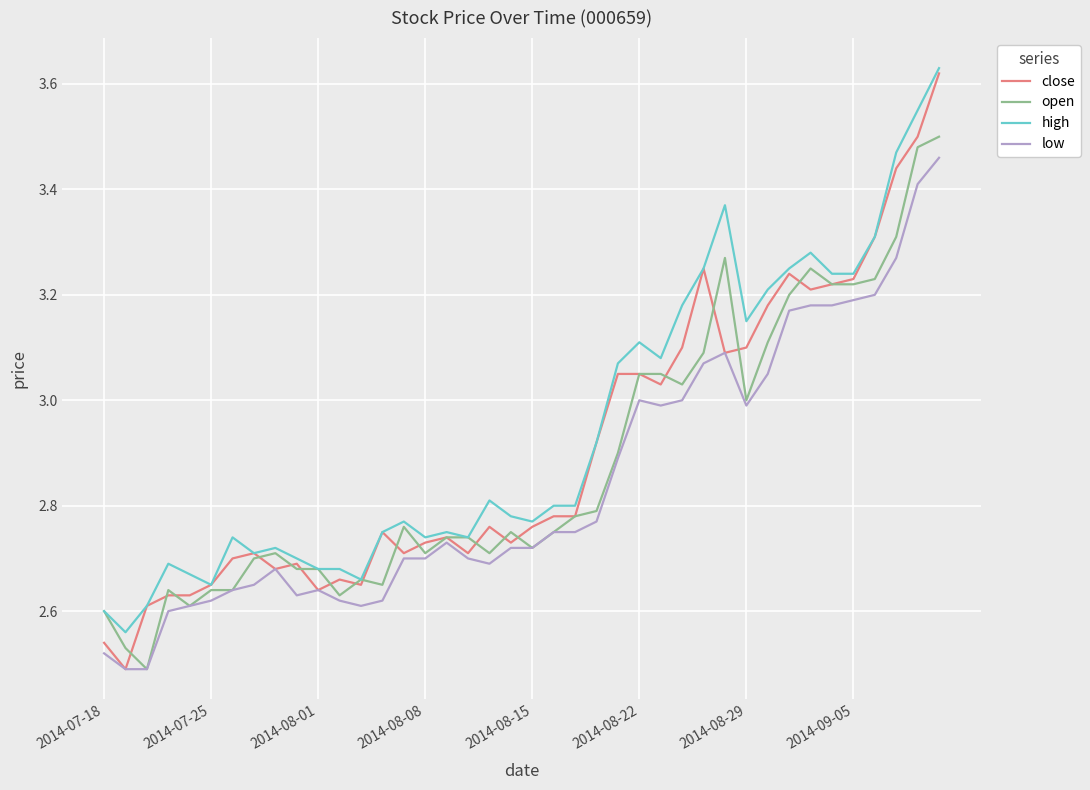

Which series has the widest spread of values?

close